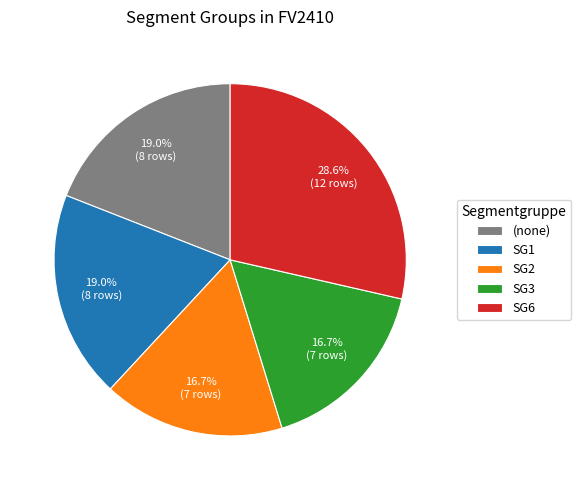

How many slices are in this pie chart?

5